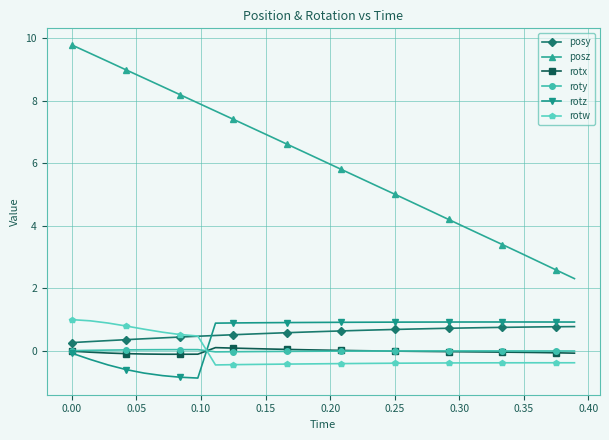

True or false: roty has more than 1 interior local peaks.

True